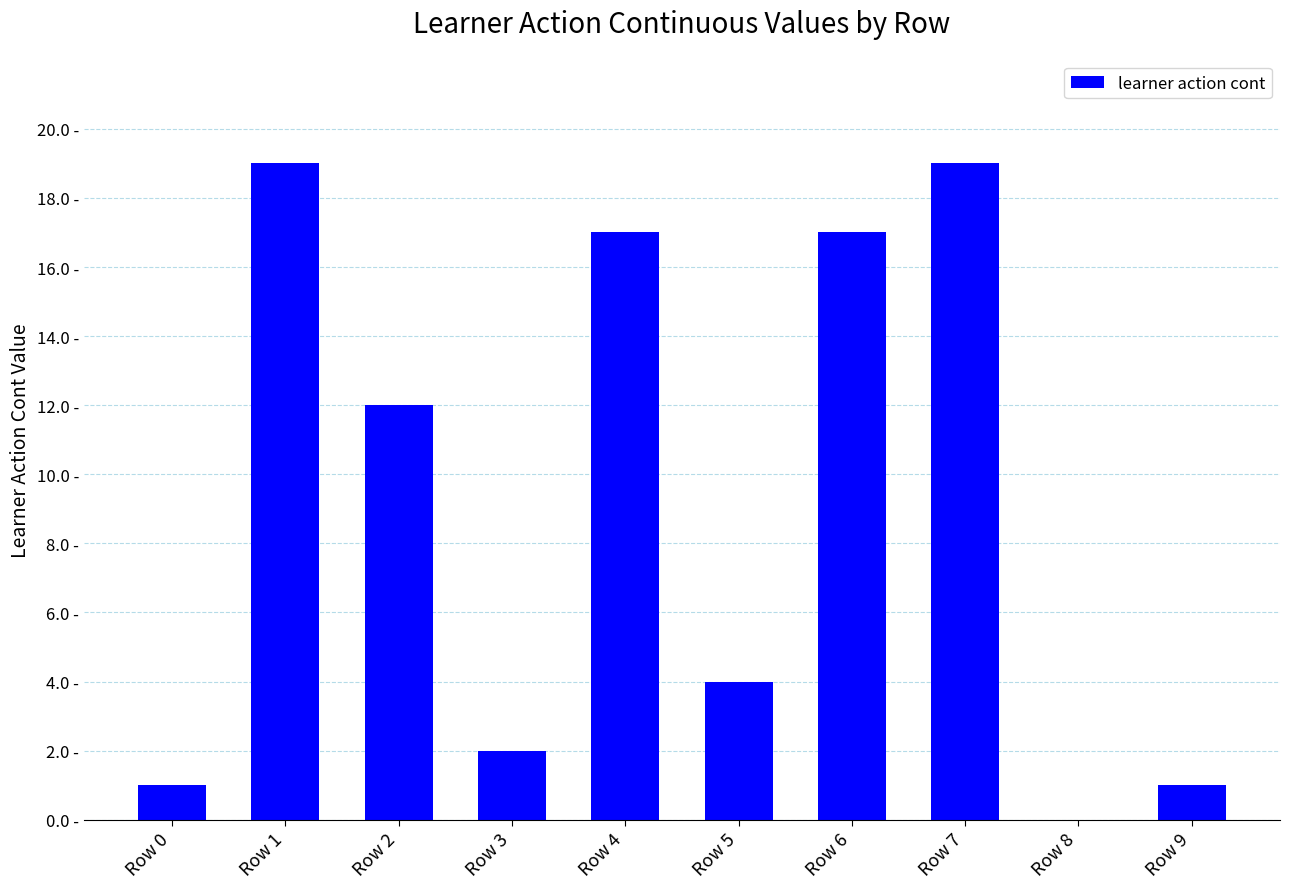

What is the change in value from Row 3 to Row 8?

-2.0